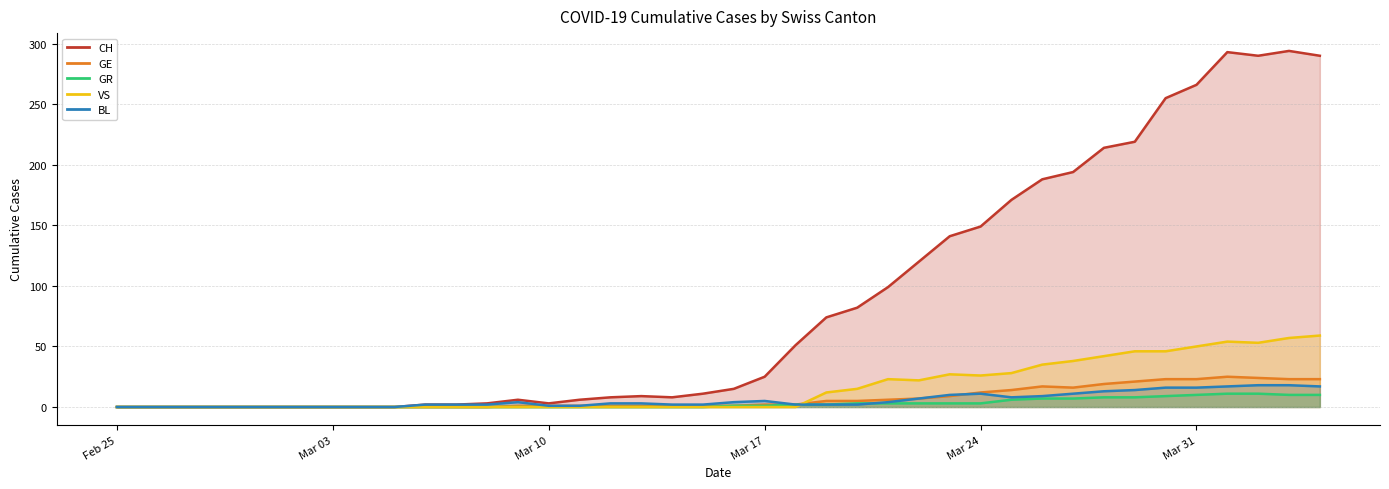

Which series has the largest range (max minus min)?

CH